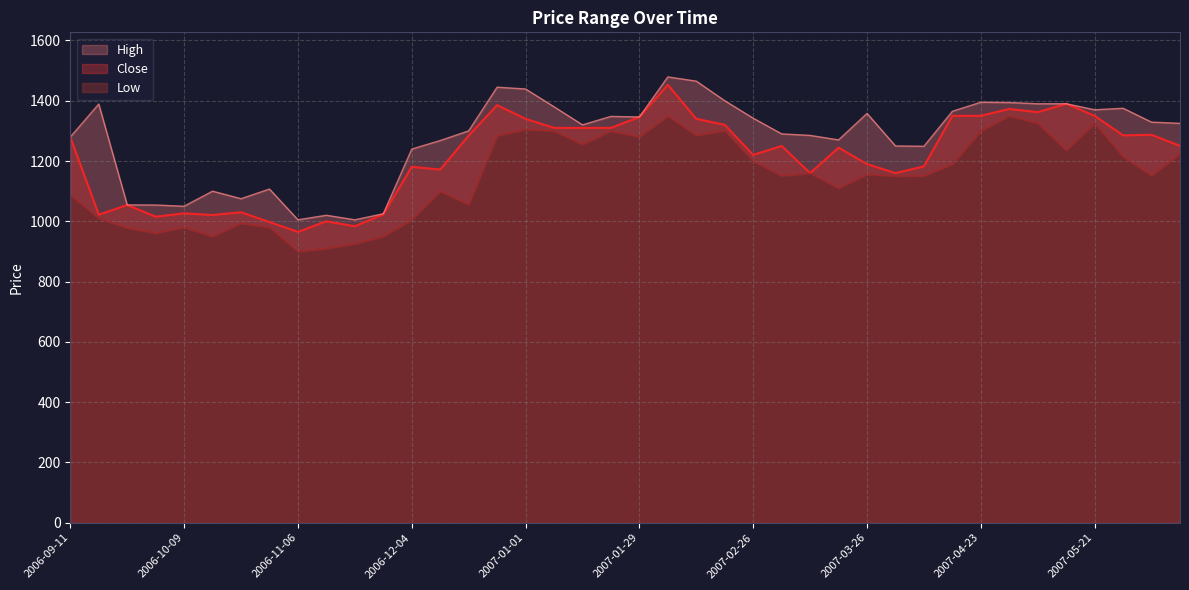

Which series has the largest total across all categories?

High